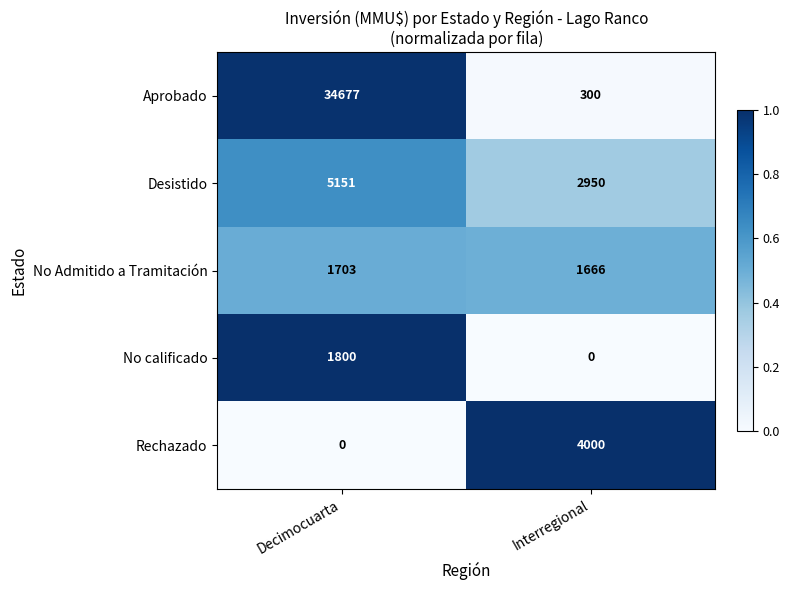

Rank the series at Decimocuarta from highest to lowest value.

Aprobado, Desistido, No calificado, No Admitido a Tramitación, Rechazado